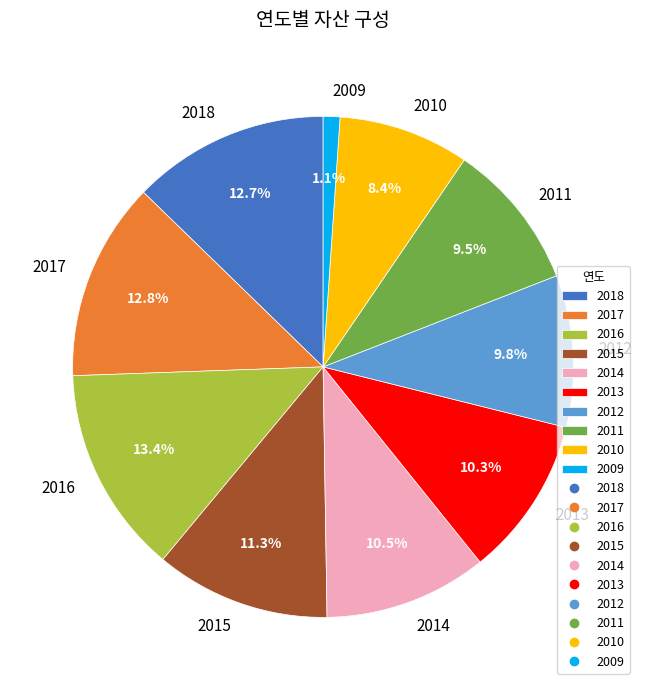

Is the sum of 2015 and 2017 greater than half?

No